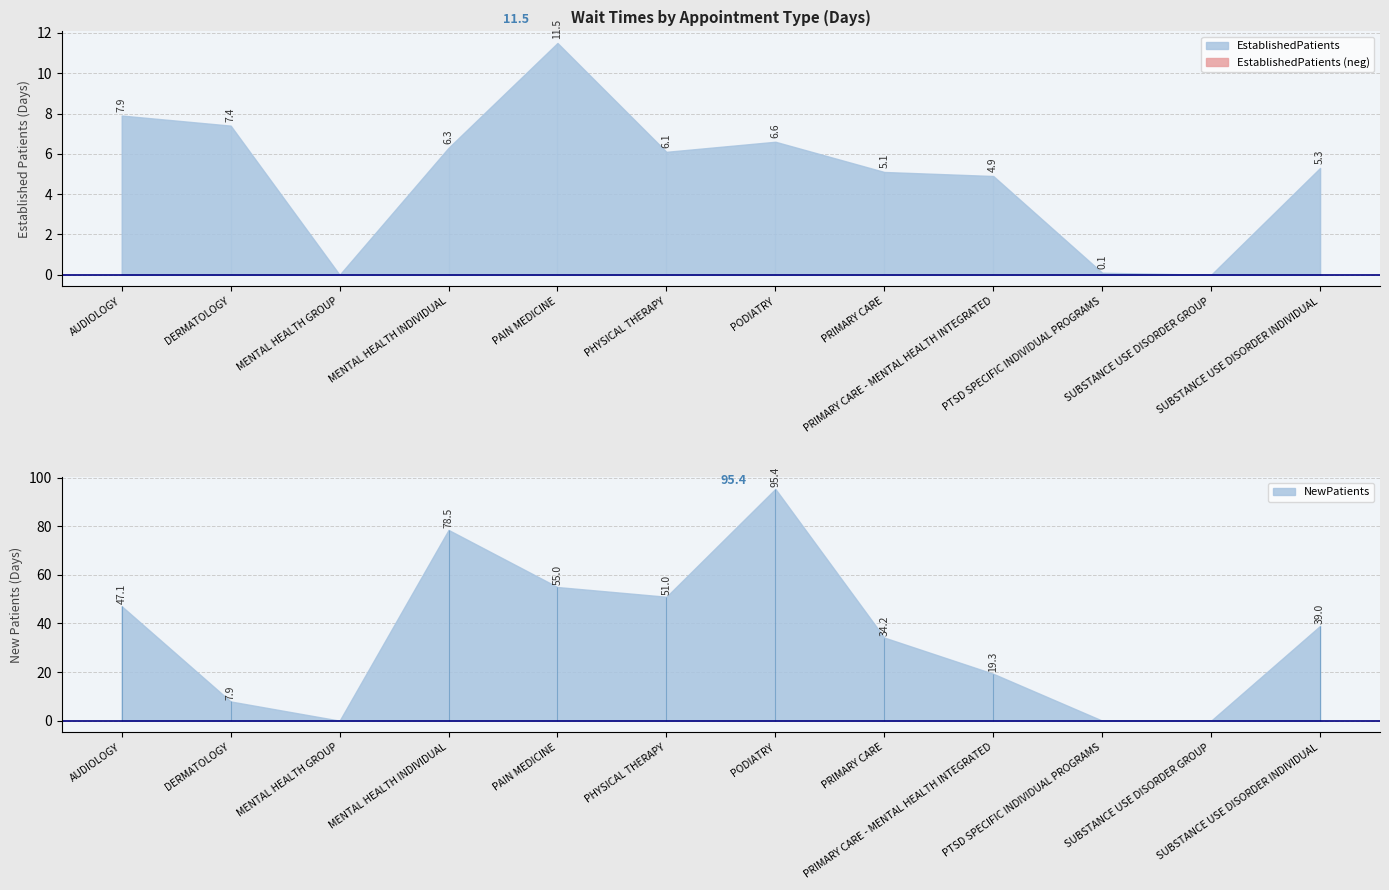

True or false: EstablishedPatients has a value of 11.4 at PODIATRY.

False